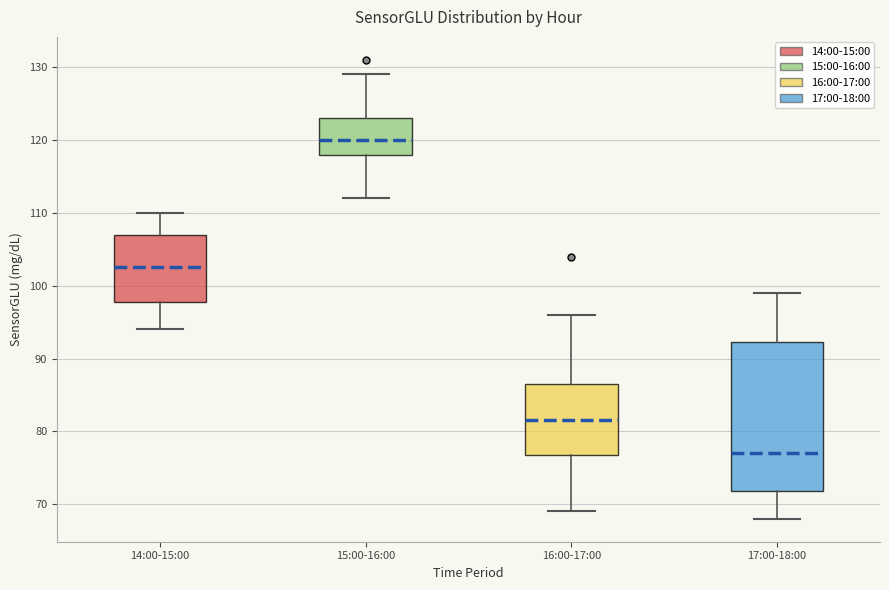

Where does the upper whisker of the box for 16:00-17:00 end on the y-axis? The values are not printed on the chart, so give them approximately, as read against the axis.

96